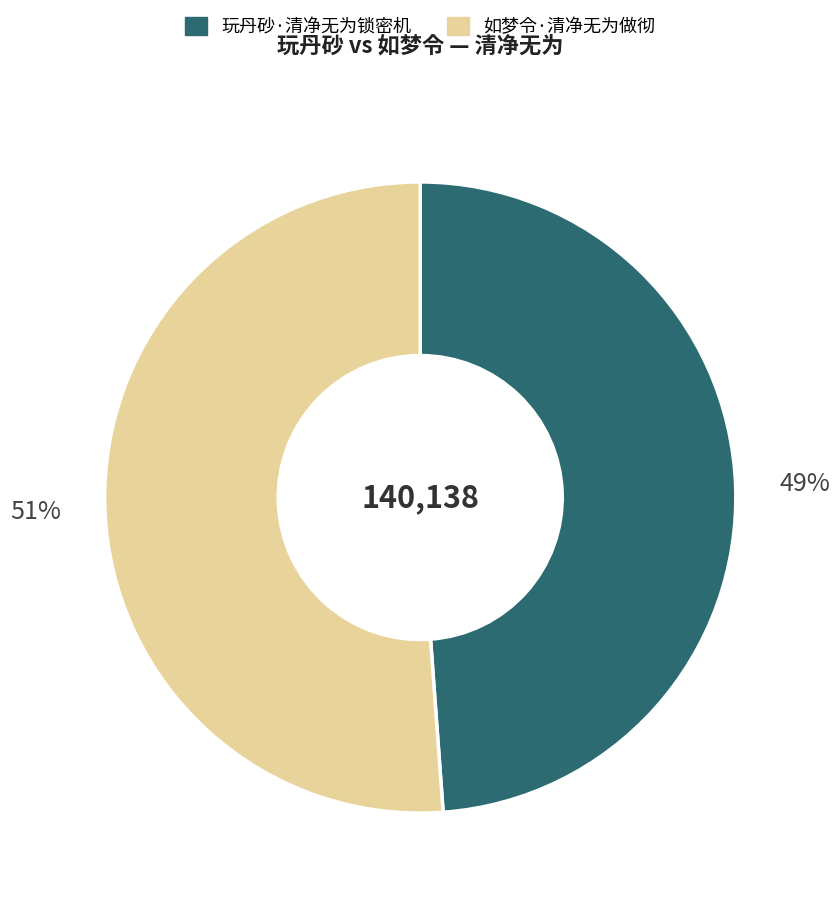

Combined, do 玩丹砂·清净无为锁密机 and 如梦令·清净无为做彻 account for over 50%?

Yes